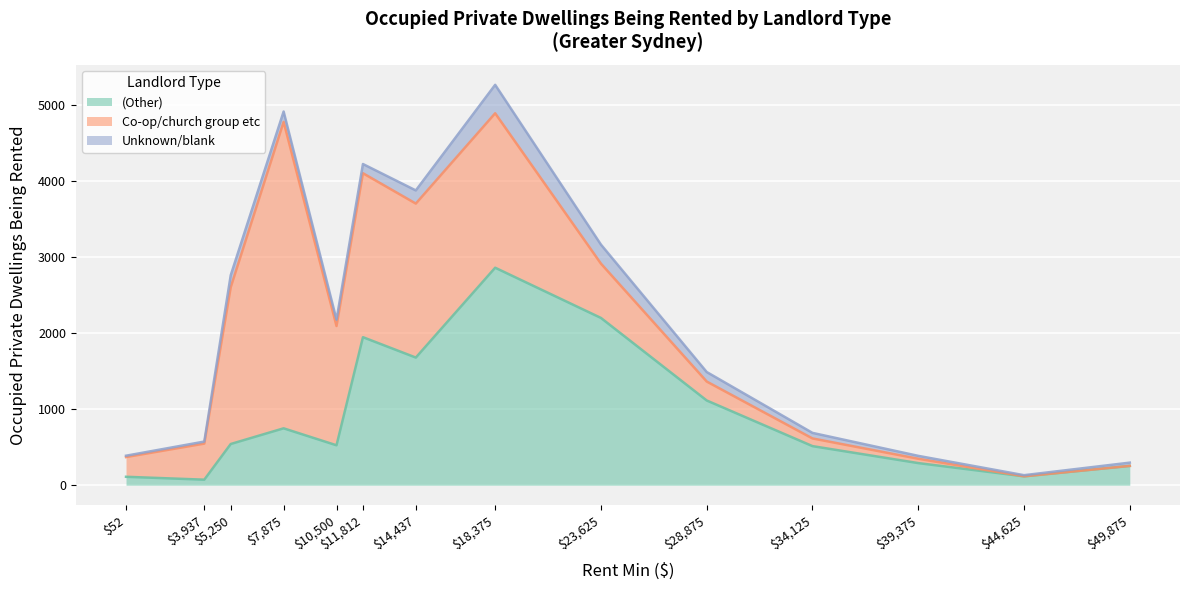

How many interior local valleys does the Co-op/church group etc series have?

2